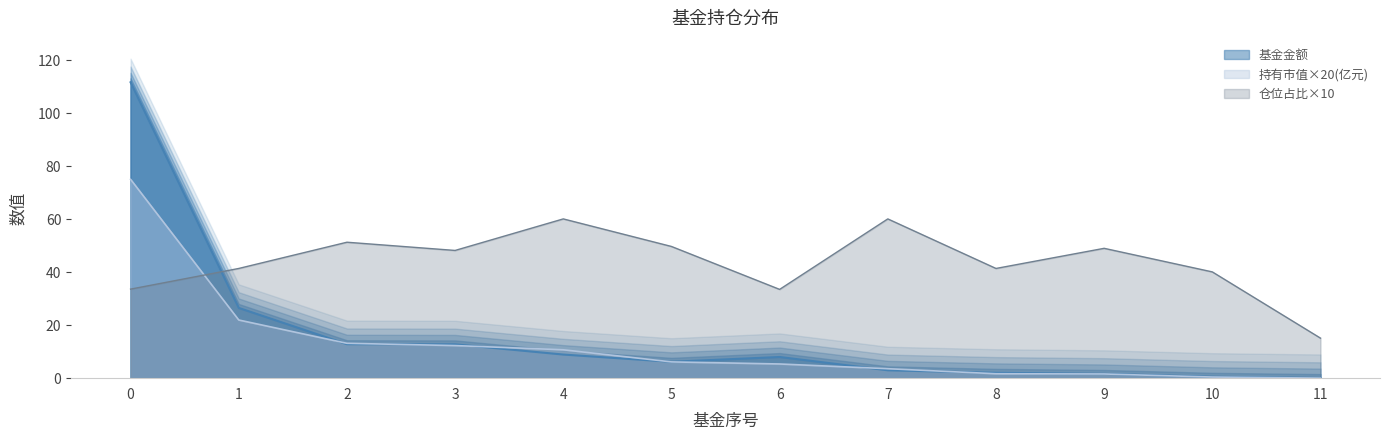

How many lines are shown in the chart?

3